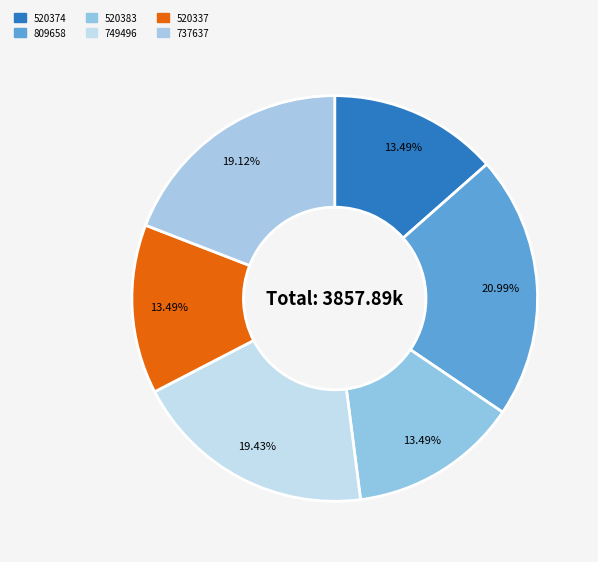

What percentage is NOT represented by 809658?

79.0%